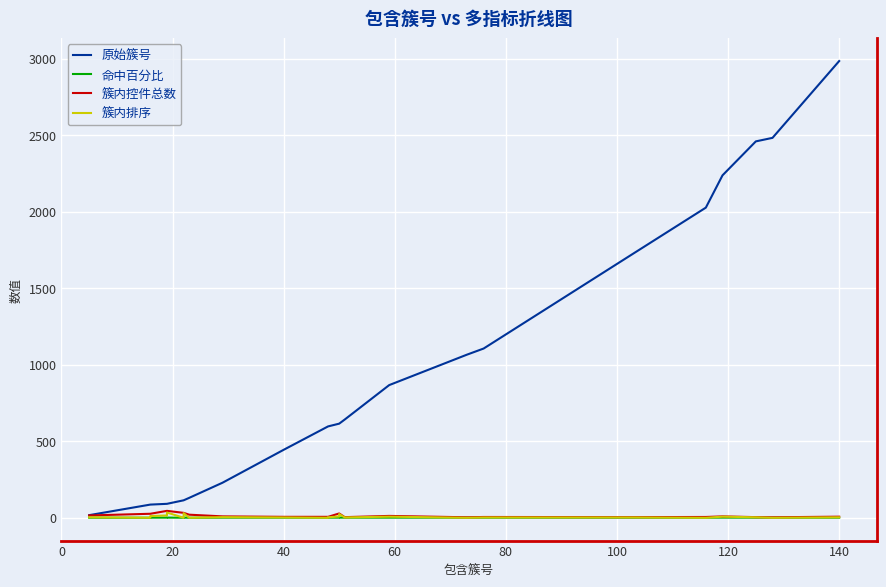

Rank the series by their maximum value, from lowest to highest.

命中百分比, 簇内排序, 簇内控件总数, 原始簇号